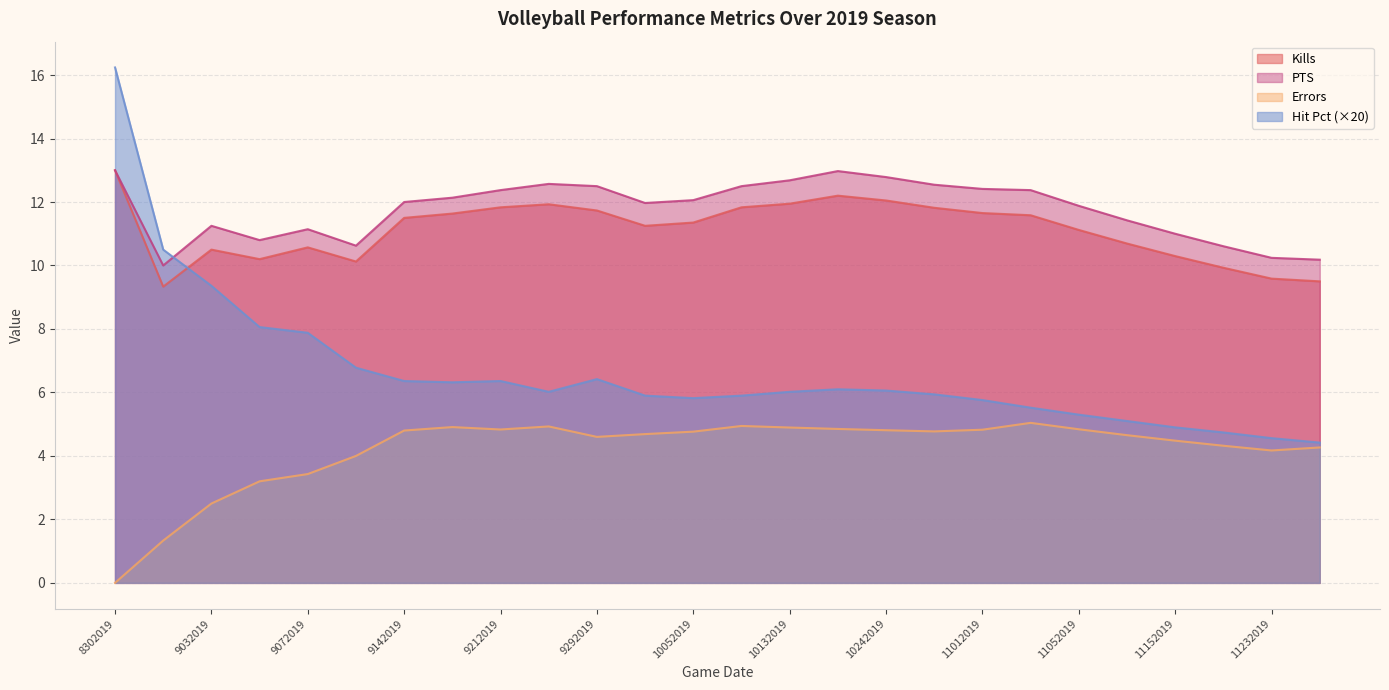

Is it true that Kills equals 9.3 at 8312019?

True